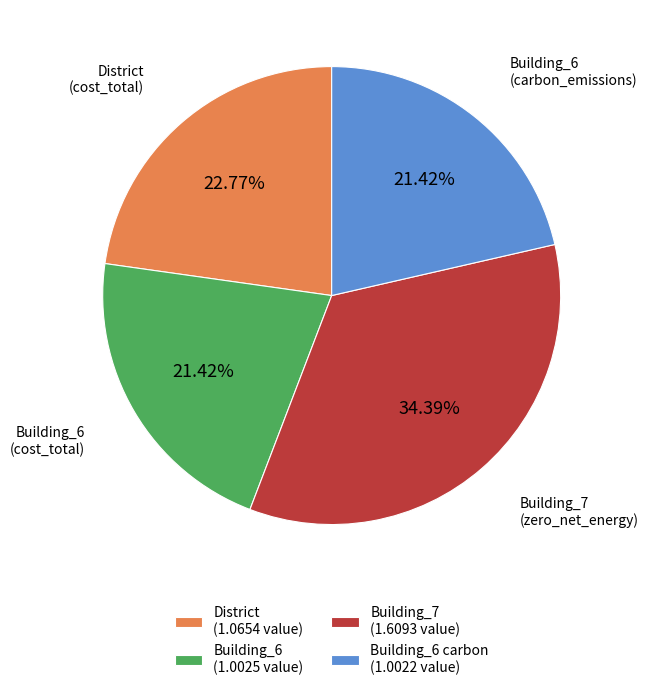

Does any single category account for the majority?

No